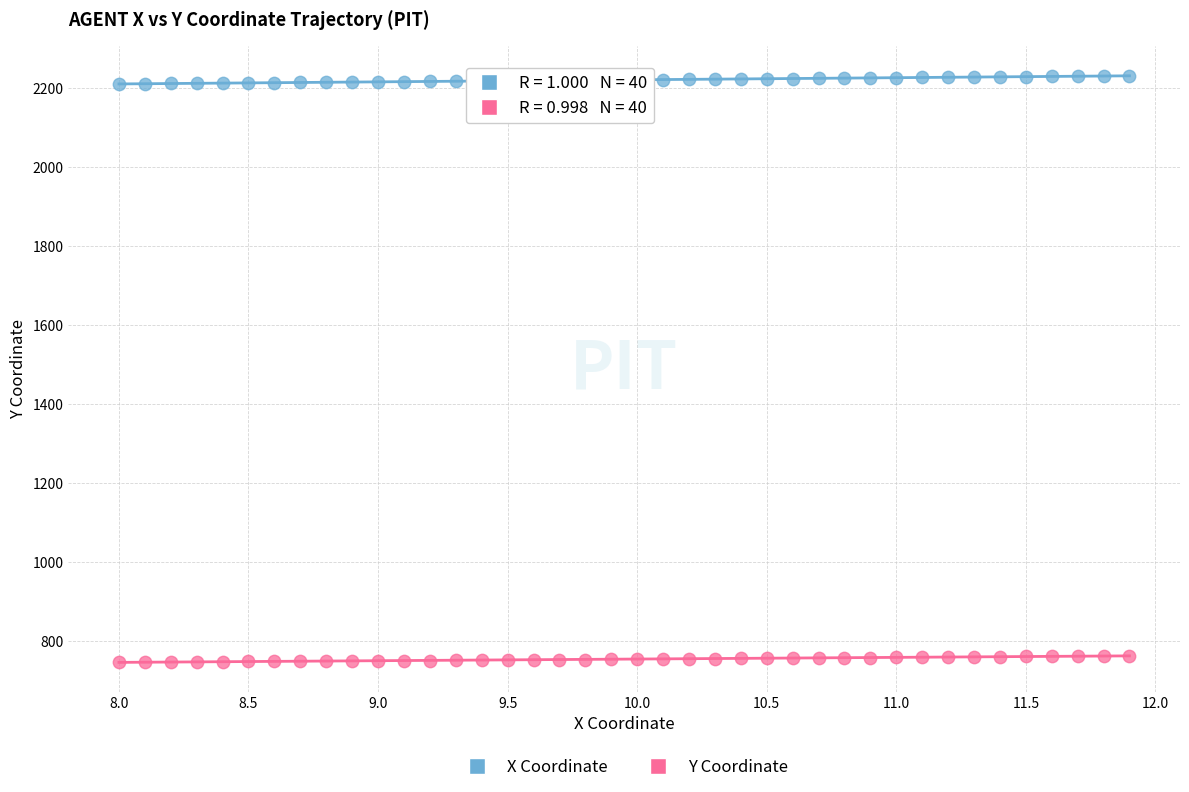

Across all data points, what is the range of X values (max minus min)?

3.9